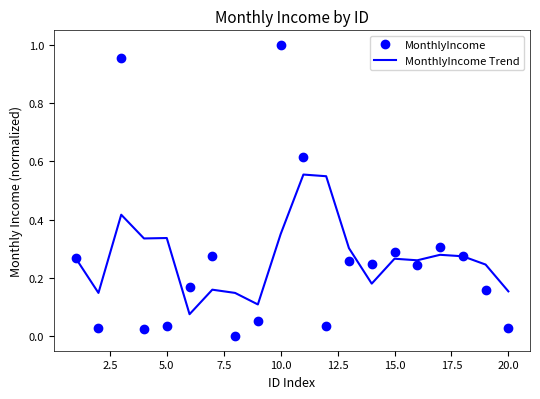

Rank the series by their maximum value, from highest to lowest.

MonthlyIncome, MonthlyIncome Trend